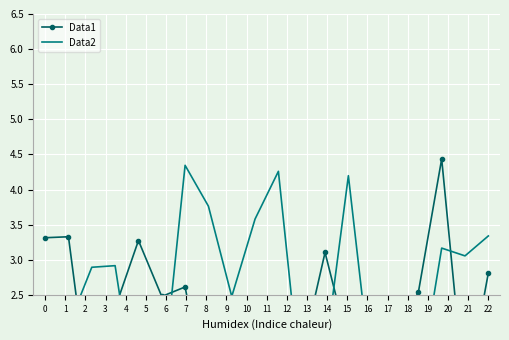

Rank the series by their maximum value, from highest to lowest.

Data1, Data2